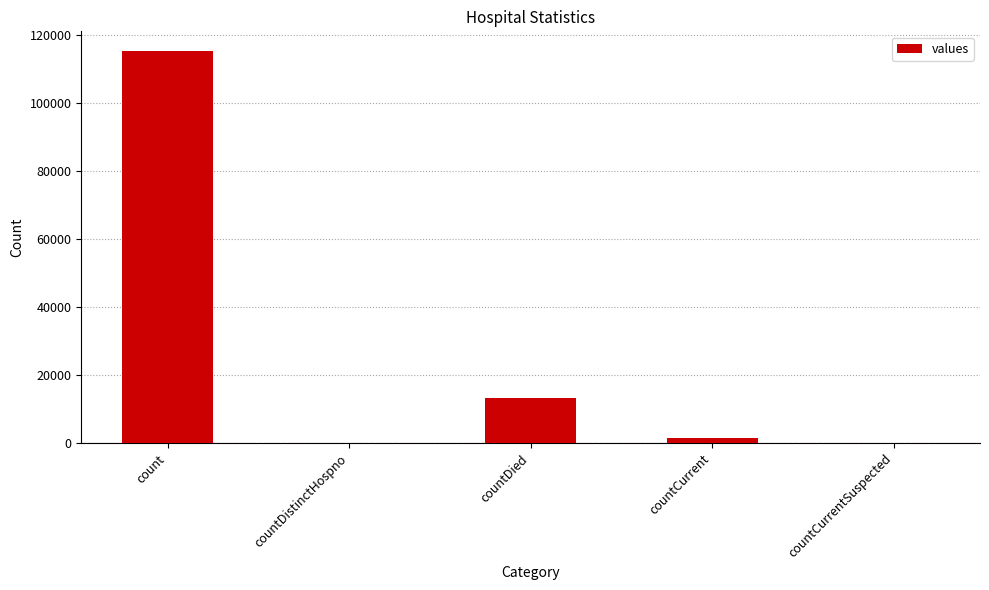

What is the change in value from countDistinctHospno to countDied?

+13343